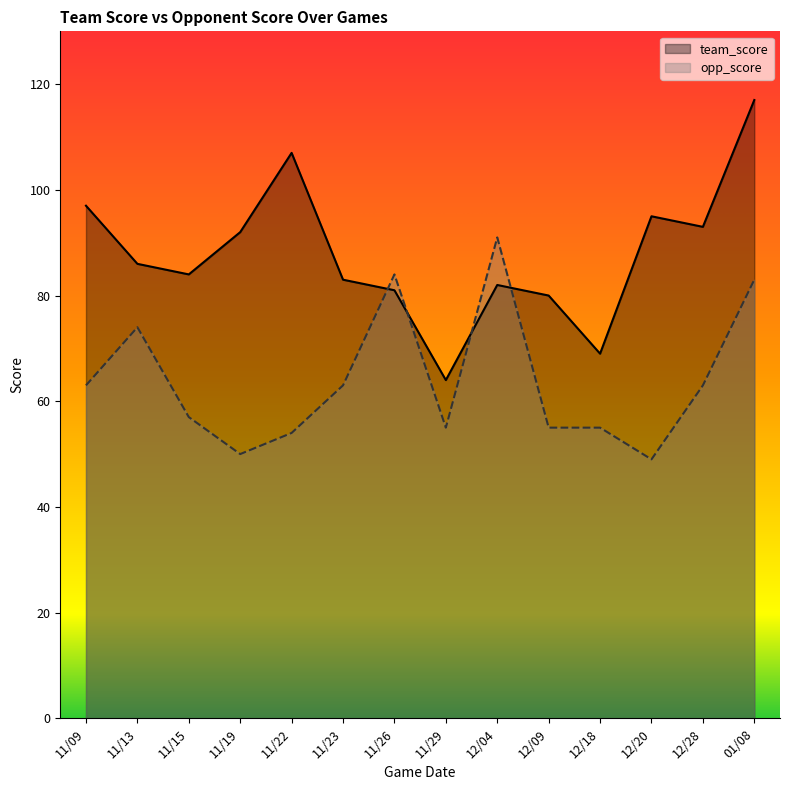

Is it true that opp_score equals 84 at 11/26?

True